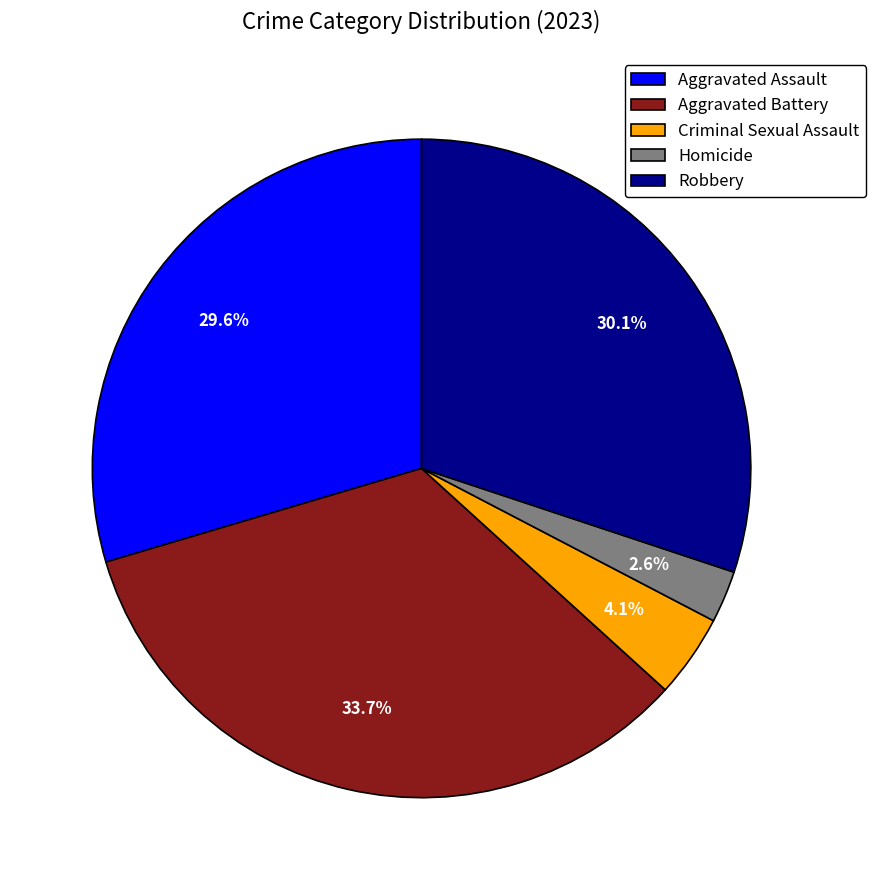

What is the largest slice in the pie chart?

Aggravated Battery